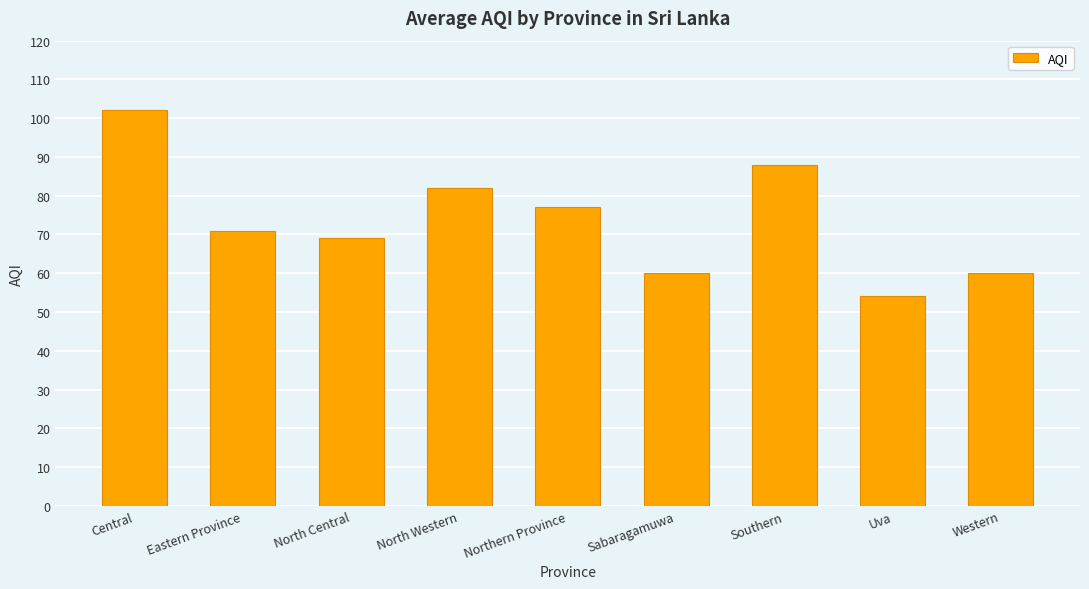

What is the label of the 6th bar from the left?

Sabaragamuwa